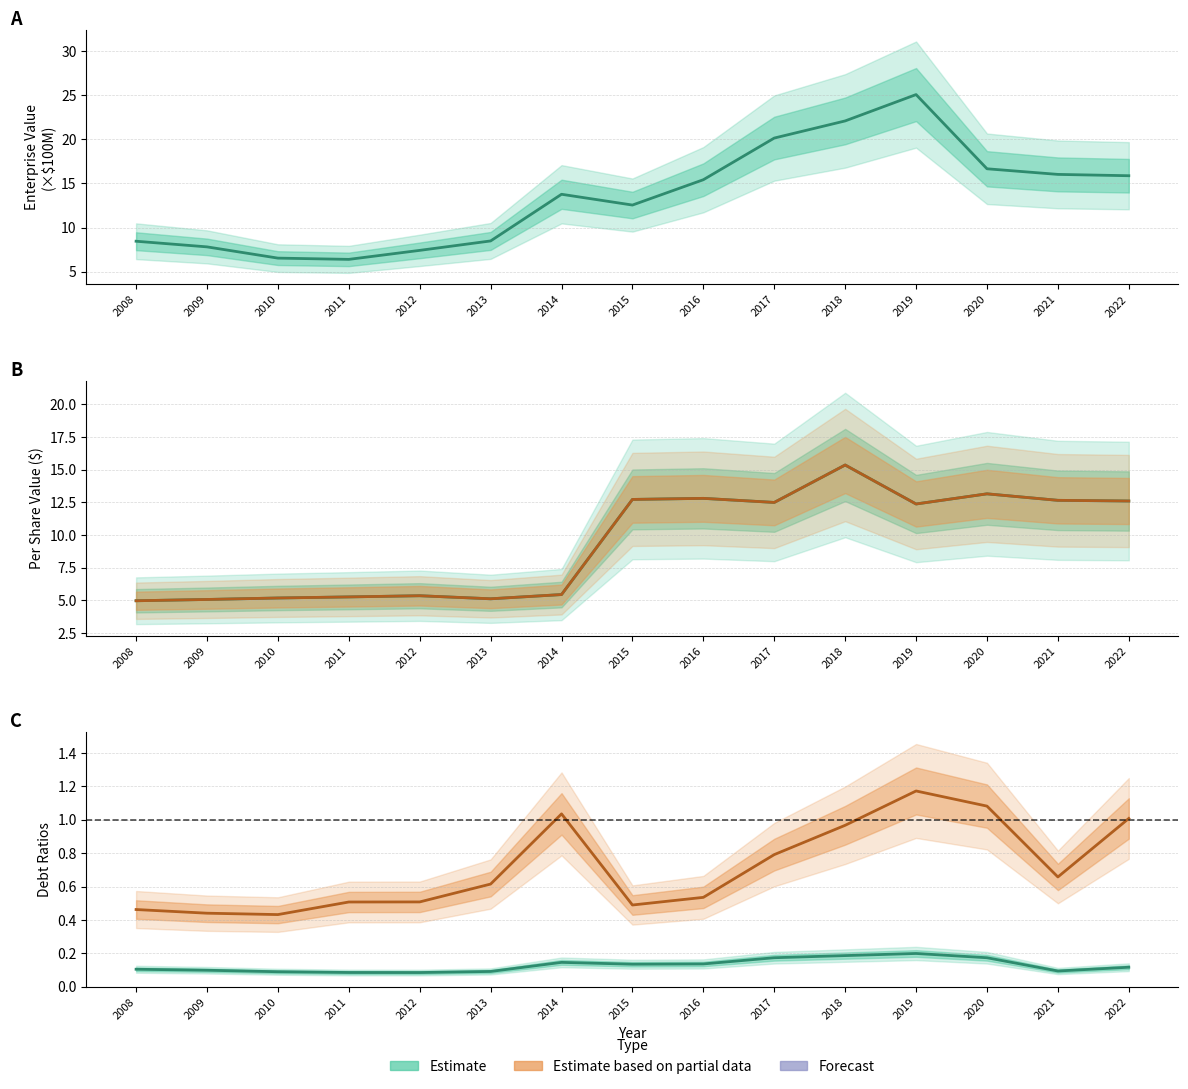

Which has a higher value, 2016 or 2012?

2016